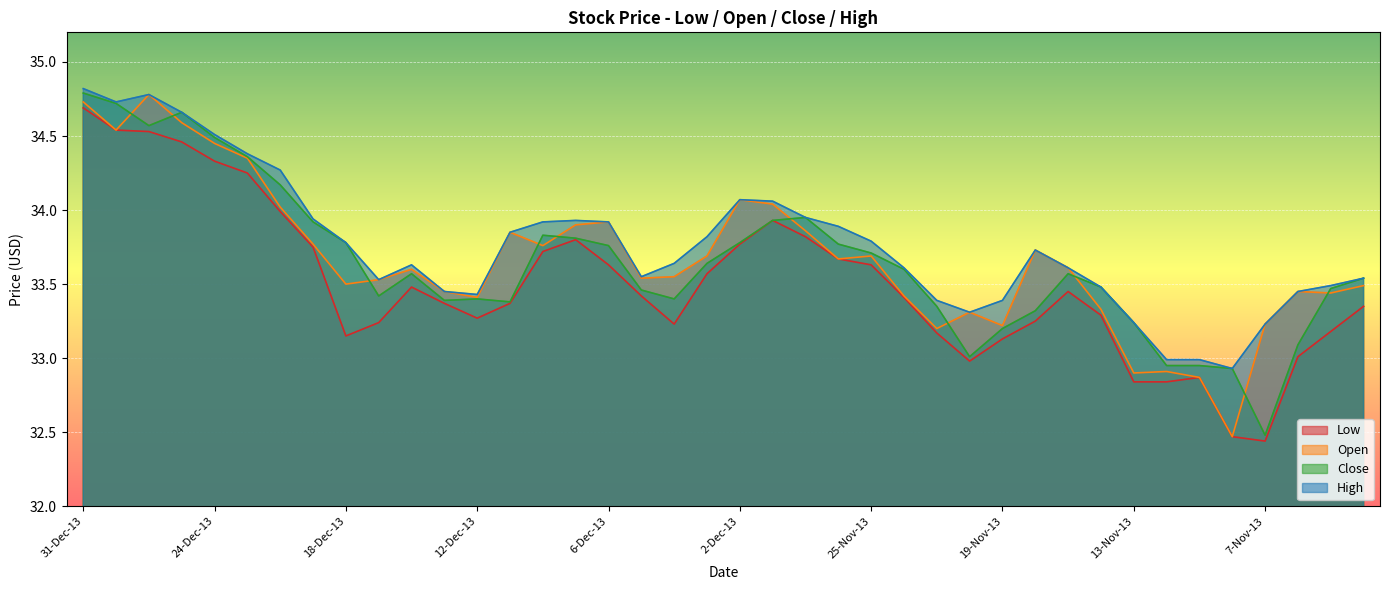

True or false: Close and Open cross at least once.

True